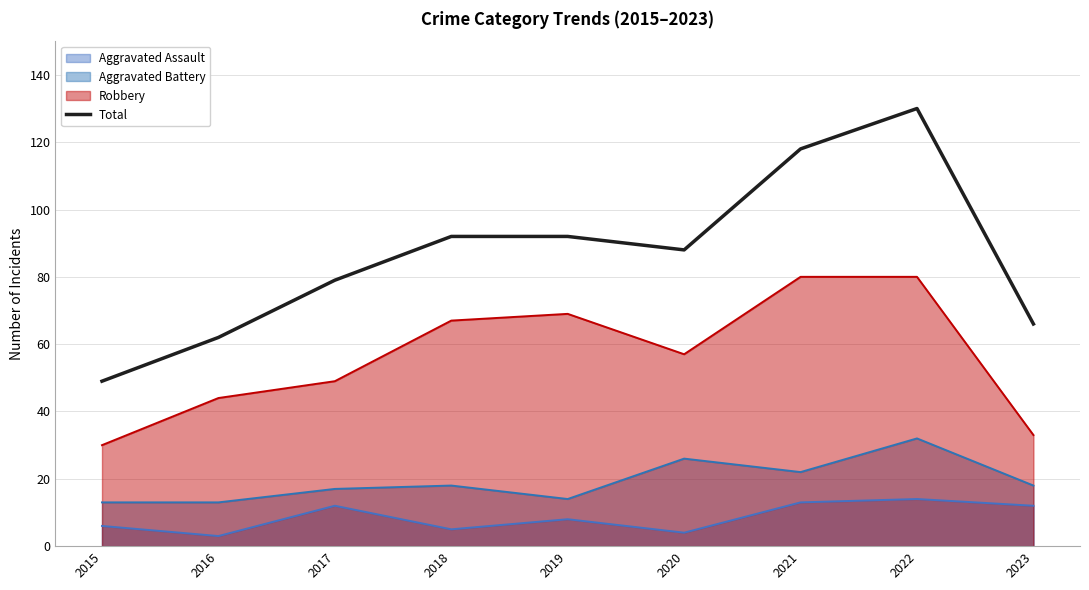

What is the average value?

86